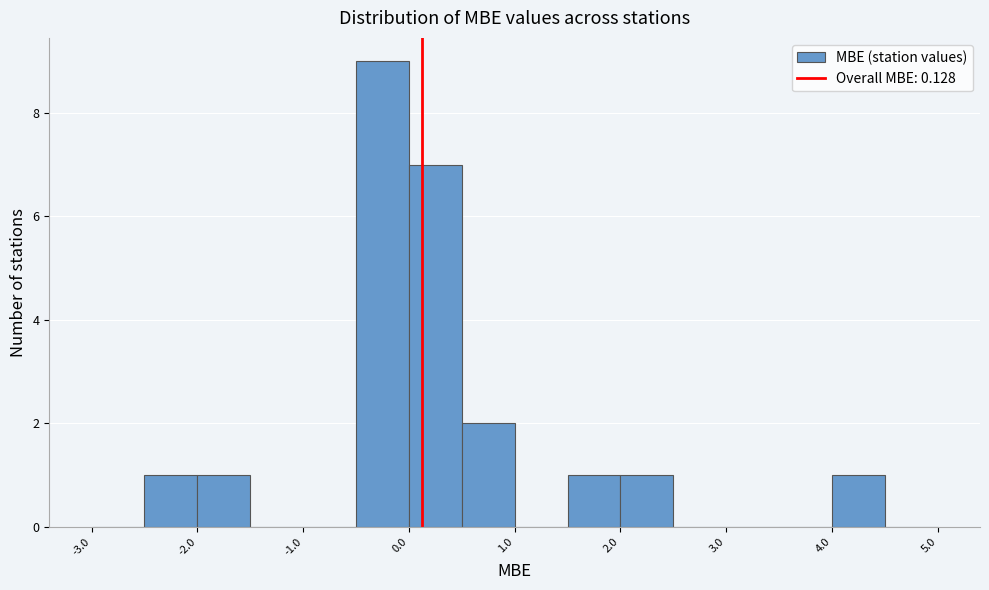

Over which range of the x-axis is the bar tallest?

-0.5 to 0.0